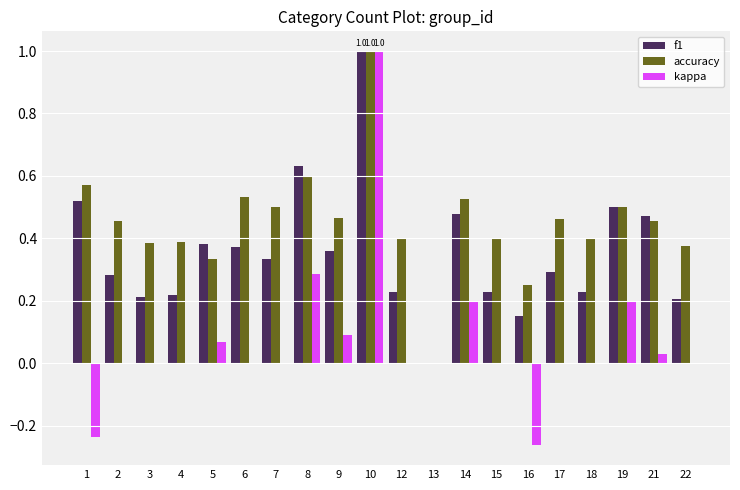

What is the sum of all accuracy values?

9.0